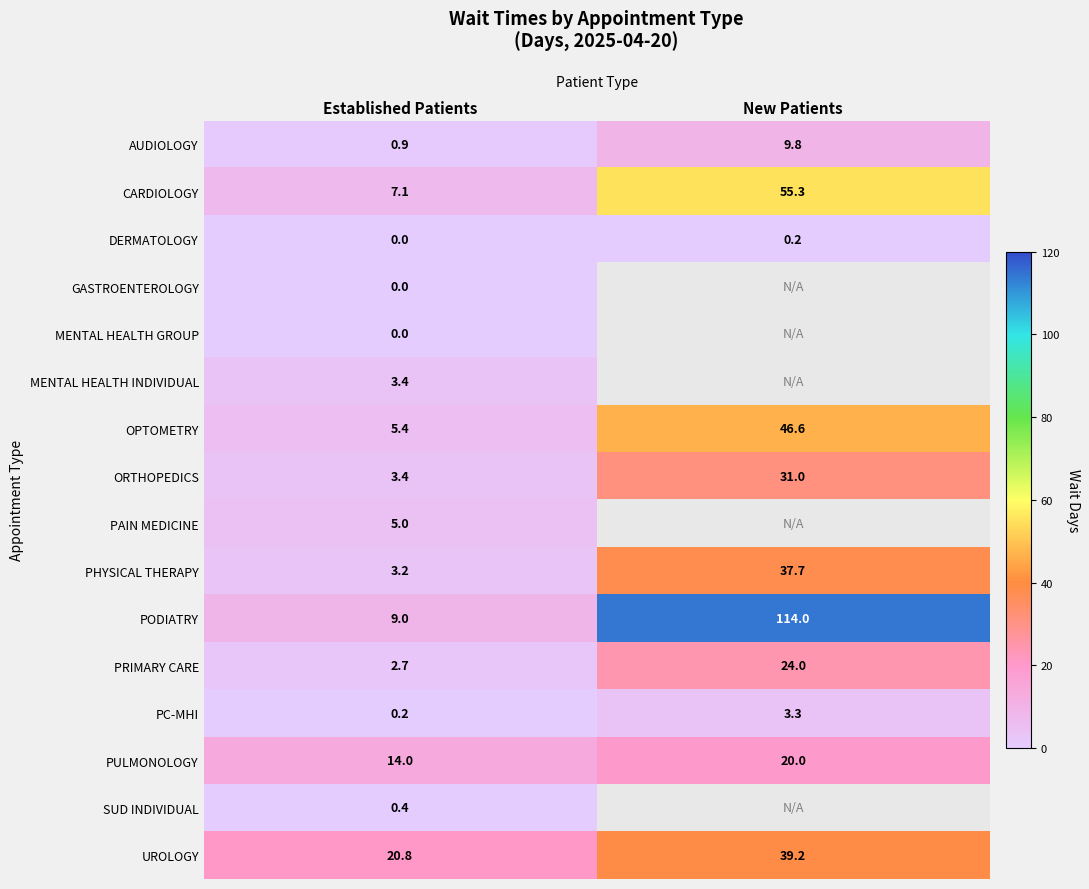

Is the value of ORTHOPEDICS at Established Patients greater than the value of CARDIOLOGY at New Patients?

No